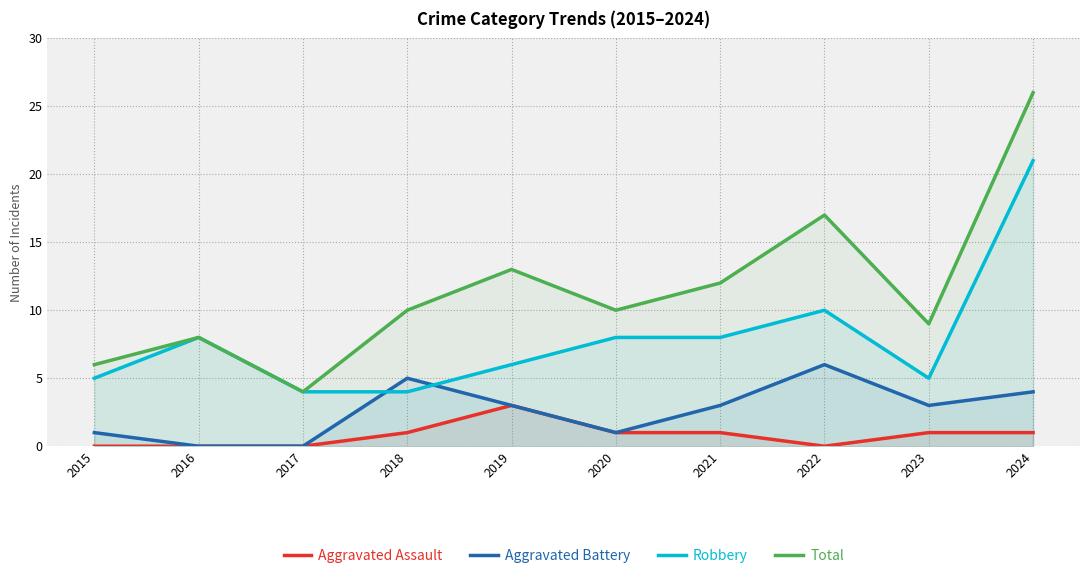

Reading left to right, transcribe all the data shown in this chart.

Aggravated Assault: 0	0	0	1	3	1	1	0	1	1
Aggravated Battery: 1	0	0	5	3	1	3	6	3	4
Robbery: 5	8	4	4	6	8	8	10	5	21
Total: 6	8	4	10	13	10	12	17	9	26